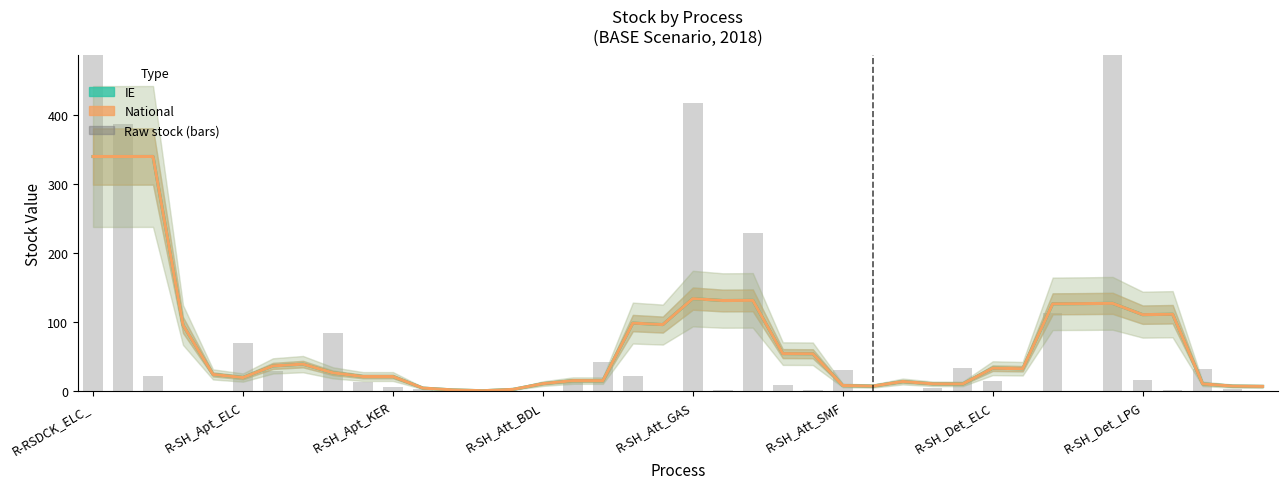

Reading left to right, what are all the values shown in this chart?

IE: 339.5	339.5	339.6	95.8	24.4	19.8	36.7	39.3	26.7	21.3	21.3	4.6	2.0	0.8	2.7	11.1	15.4	15.4	98.6	96.5	134.0	131.3	131.5	54.5	54.3	8.4	7.5	14.1	10.8	10.6	33.4	32.6	126.5	126.8	127.2	110.8	111.4	10.7	7.5	7.1
National: 339.5	339.5	339.6	95.8	24.4	19.8	36.7	39.3	26.7	21.3	21.3	4.6	2.0	0.8	2.7	11.1	15.4	15.4	98.6	96.5	134.0	131.3	131.5	54.5	54.3	8.4	7.5	14.1	10.8	10.6	33.4	32.6	126.5	126.8	127.2	110.8	111.4	10.7	7.5	7.1